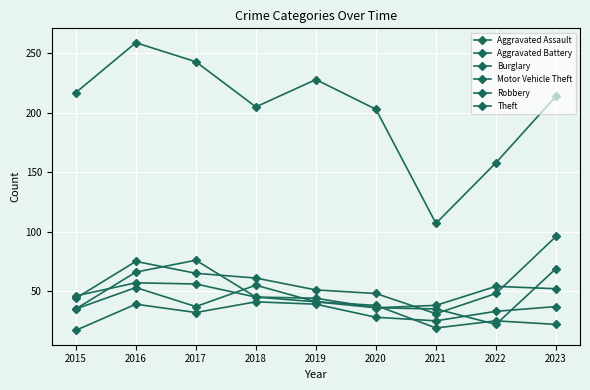

What is the smallest value displayed?

17